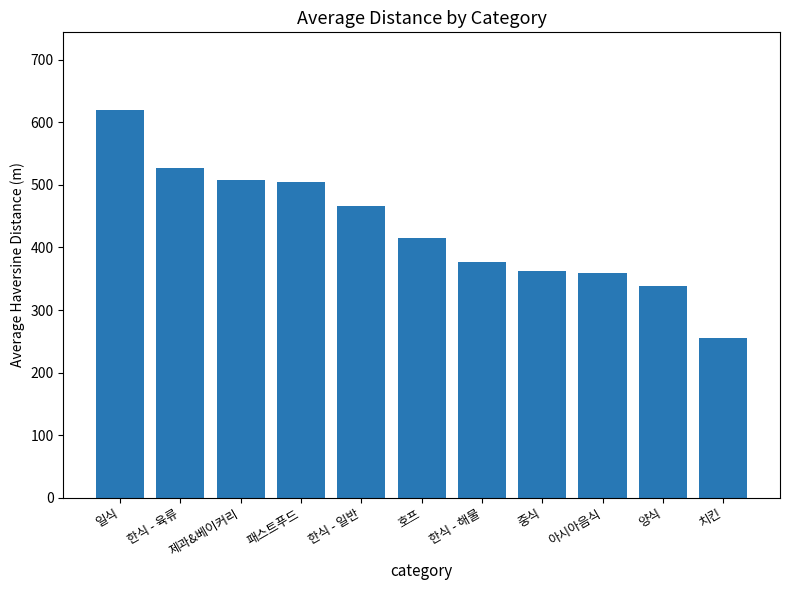

True or false: the data shows 891 at 일식.

False